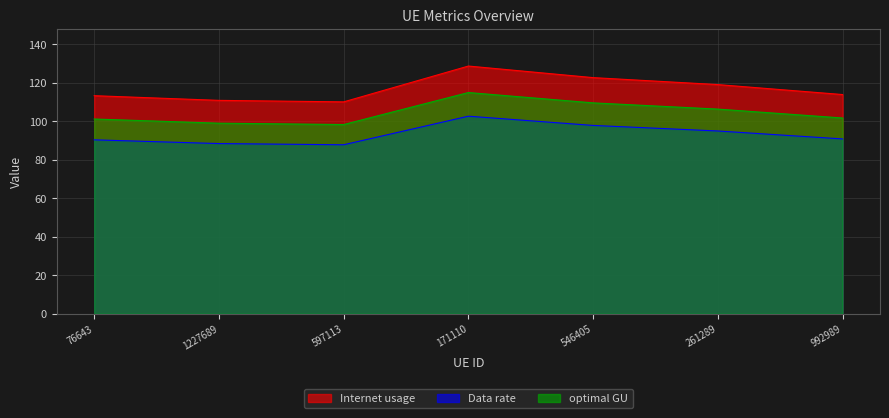

At which category does Internet usage reach its first local peak?

171110